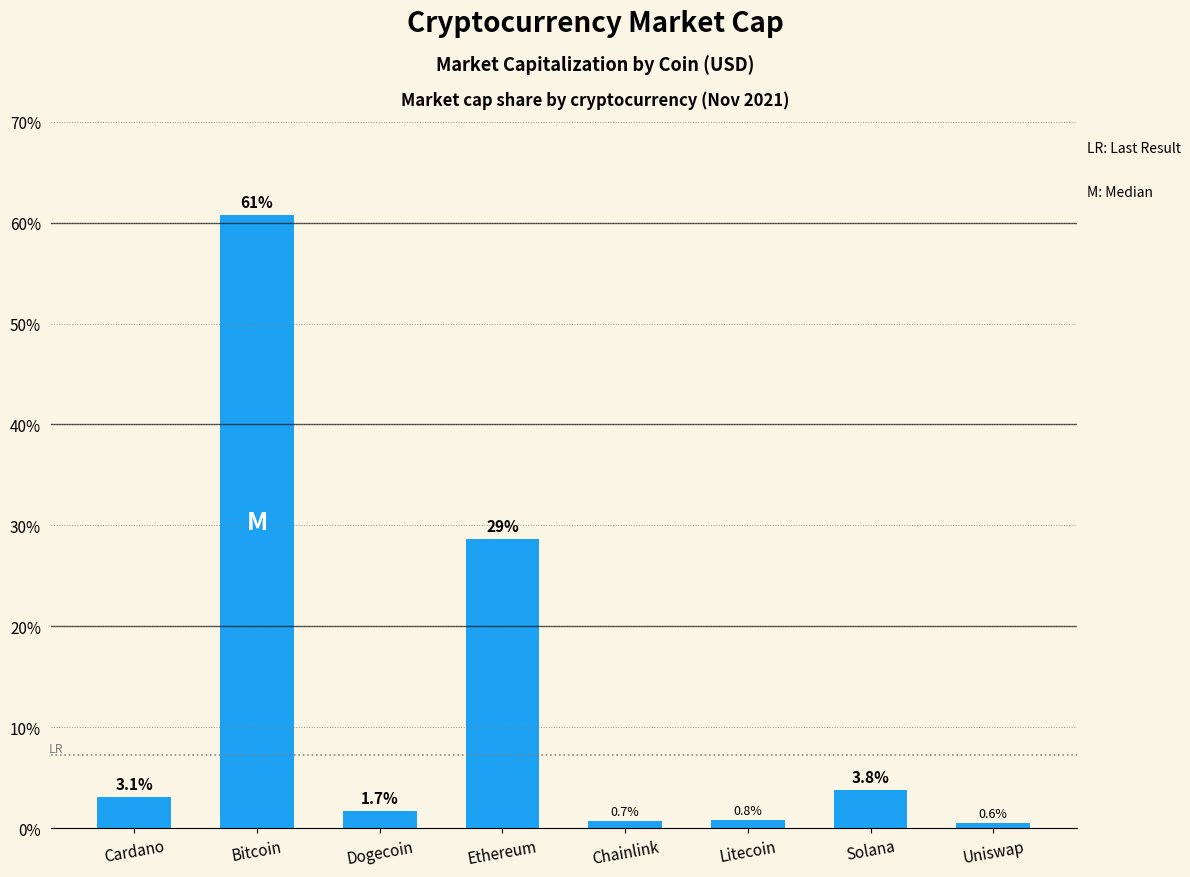

Rank the categories by value from highest to lowest.

Bitcoin, Ethereum, Solana, Cardano, Dogecoin, Litecoin, Chainlink, Uniswap